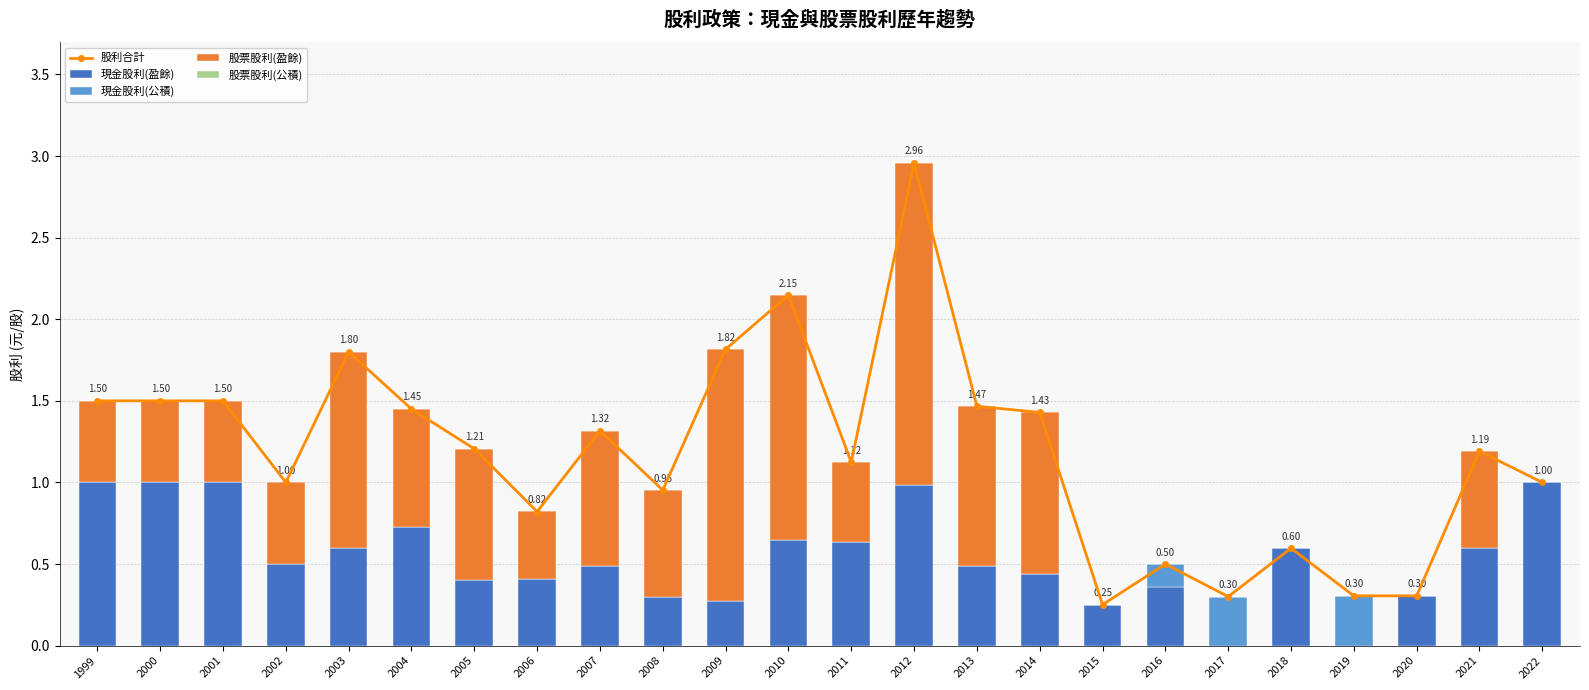

How many 現金股利(公積) values are between 0 and 1?

24